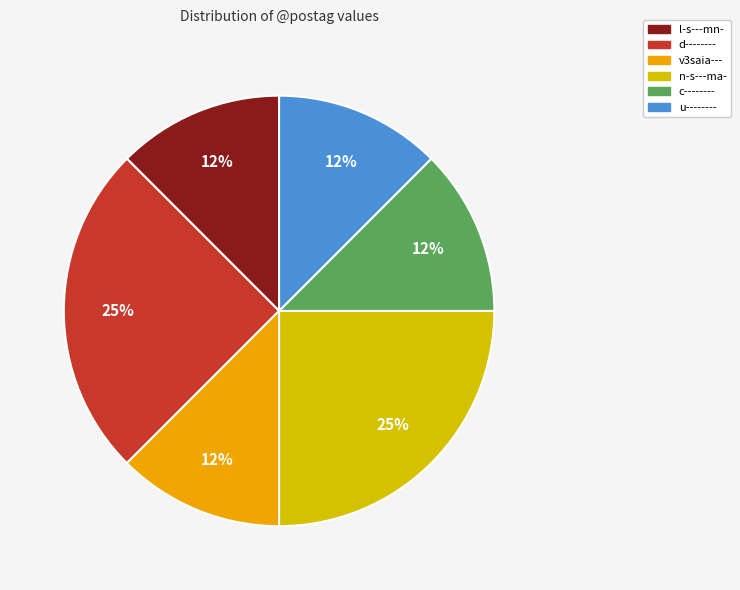

Is there a majority slice in this chart?

No